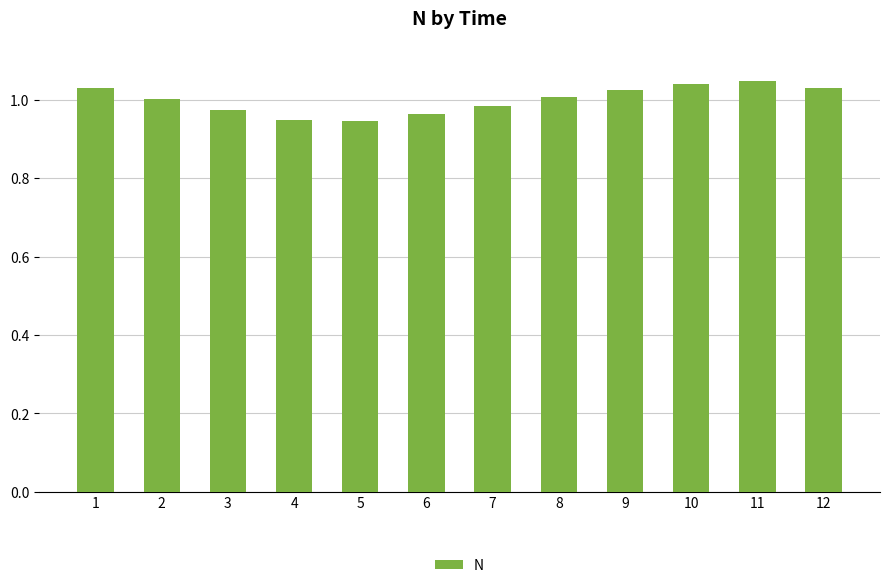

At which label does the data first exceed 1?

1